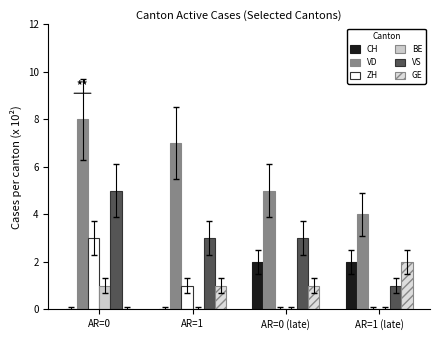

Reading left to right, extract all data points from this chart.

CH: AR=0=0	AR=1=0	AR=0 (late)=2	AR=1 (late)=2
VD: AR=0=8	AR=1=7	AR=0 (late)=5	AR=1 (late)=4
ZH: AR=0=3	AR=1=1	AR=0 (late)=0	AR=1 (late)=0
BE: AR=0=1	AR=1=0	AR=0 (late)=0	AR=1 (late)=0
VS: AR=0=5	AR=1=3	AR=0 (late)=3	AR=1 (late)=1
GE: AR=0=0	AR=1=1	AR=0 (late)=1	AR=1 (late)=2